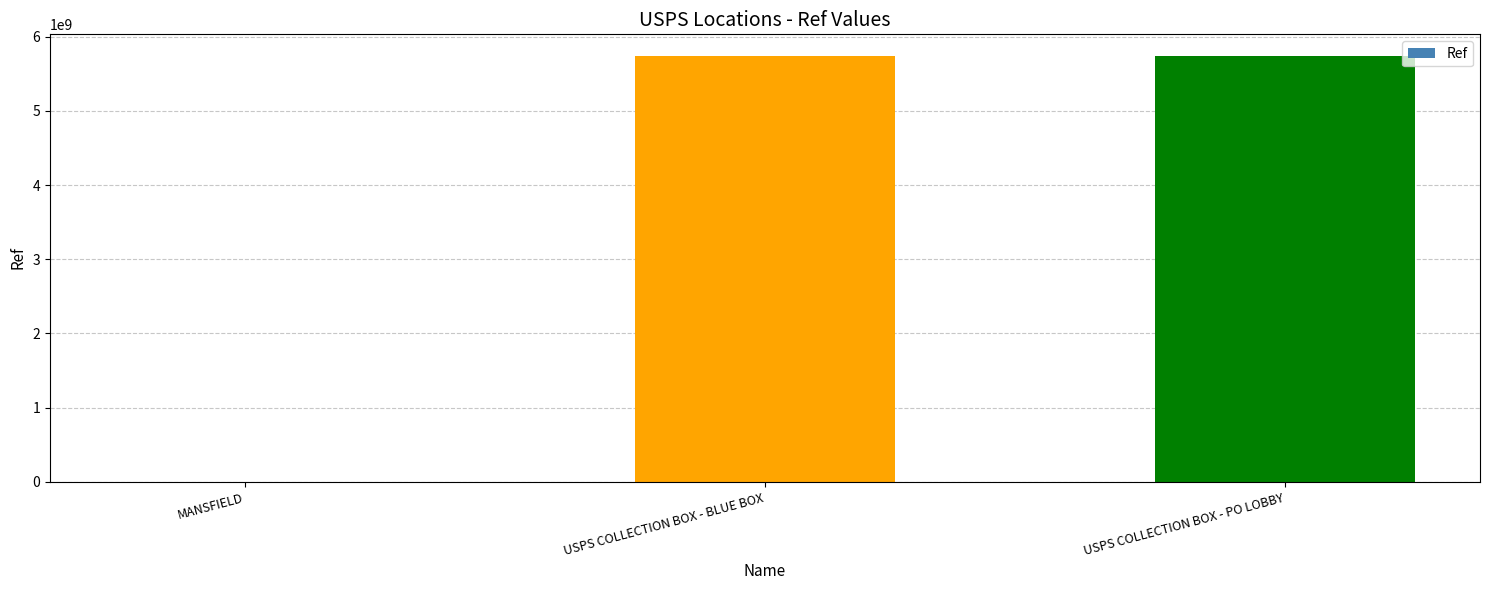

What is the greatest value displayed?

5746000002